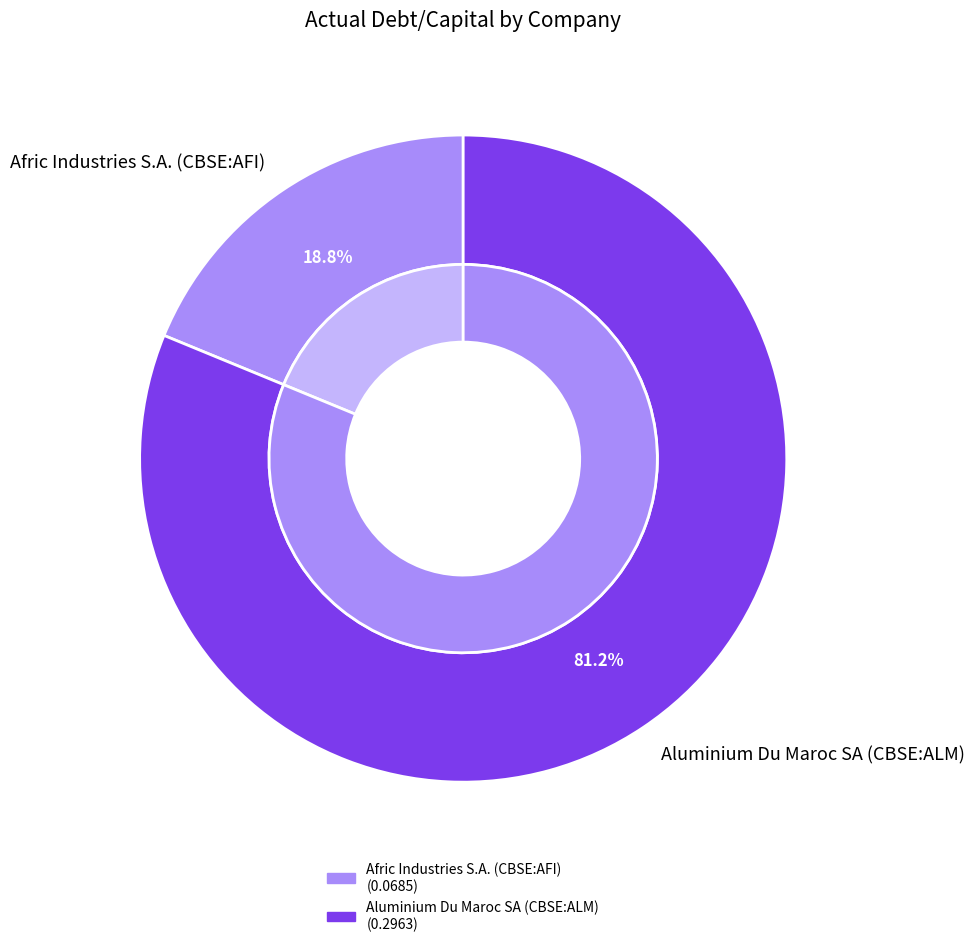

To the nearest percent, what is the difference between the Afric Industries S.A. (CBSE:AFI) and Aluminium Du Maroc SA (CBSE:ALM) slice percentages?

62%